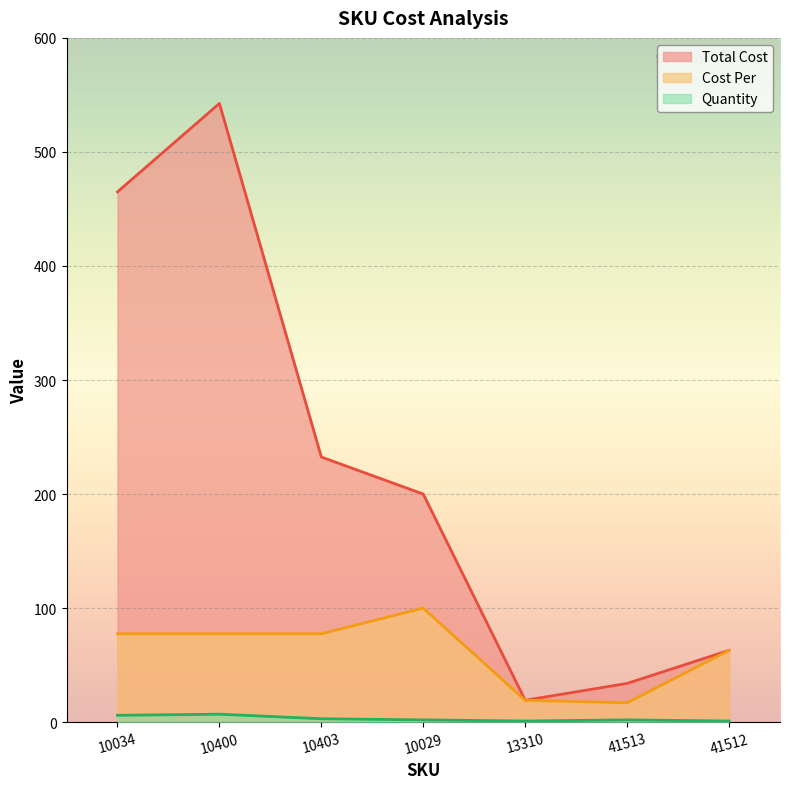

What is the sum of the Quantity values at 41513 and 13310?

3.0